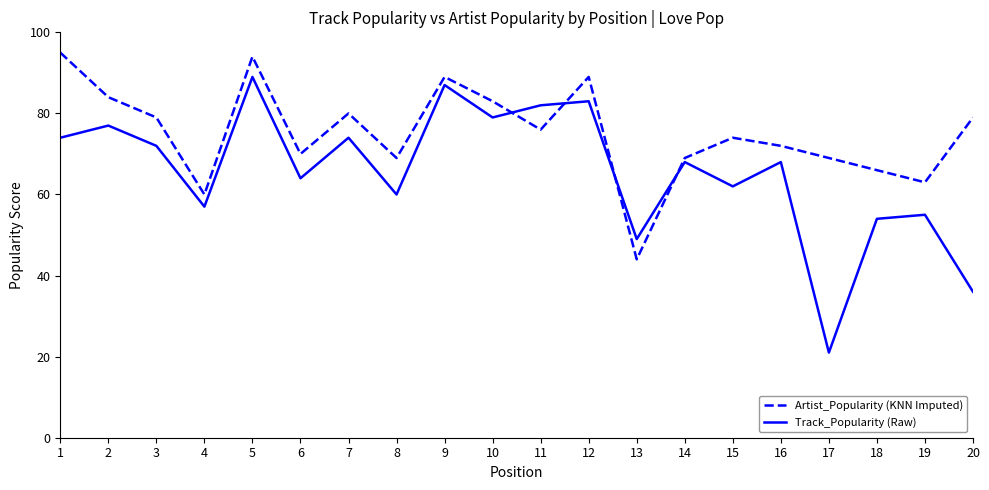

What is the difference between the highest and lowest values at 17?

48